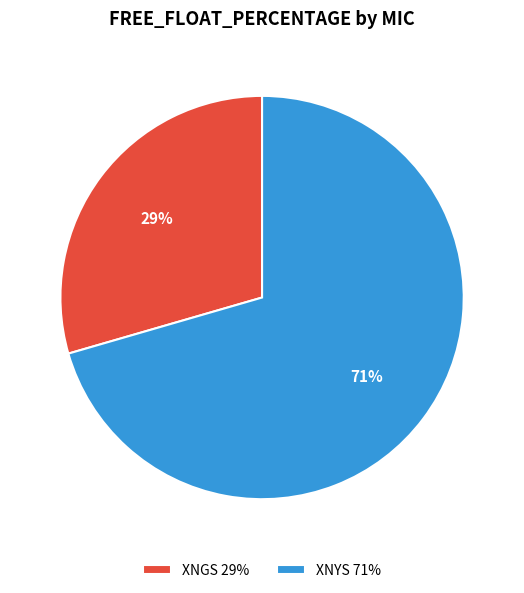

To the nearest percent, what is the average slice percentage?

50%